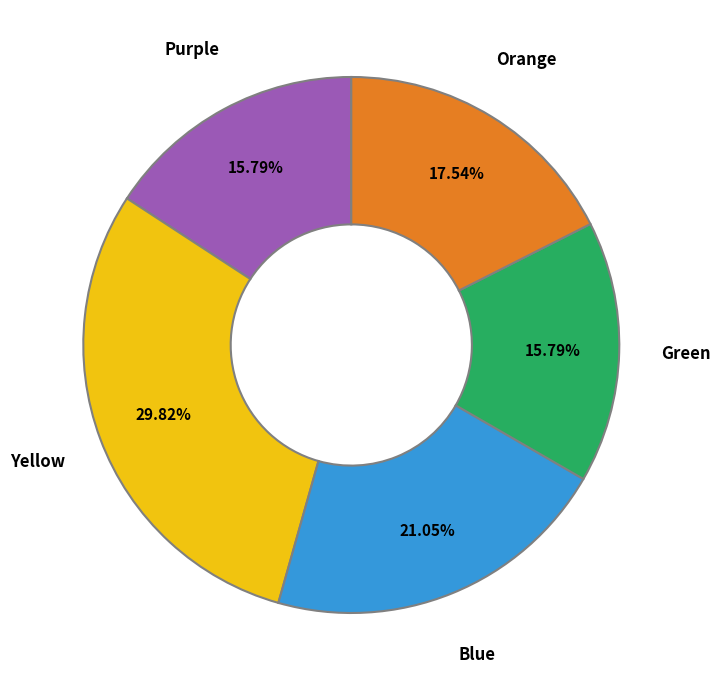

Does any single category account for the majority?

No